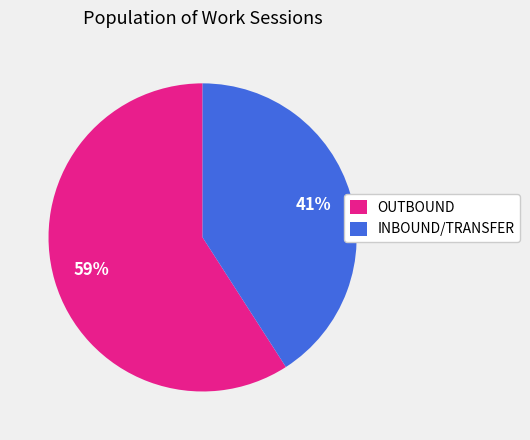

Count the number of slices in the pie.

2